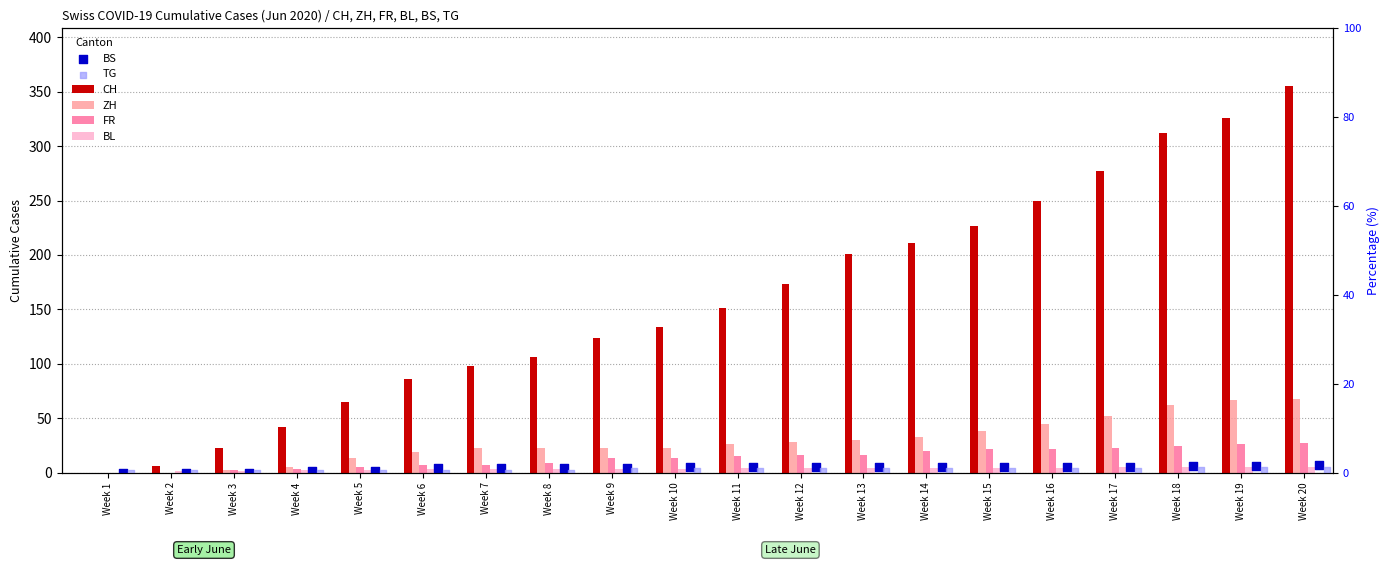

What are all the series names shown in the legend?

CH, ZH, FR, BL, BS, TG